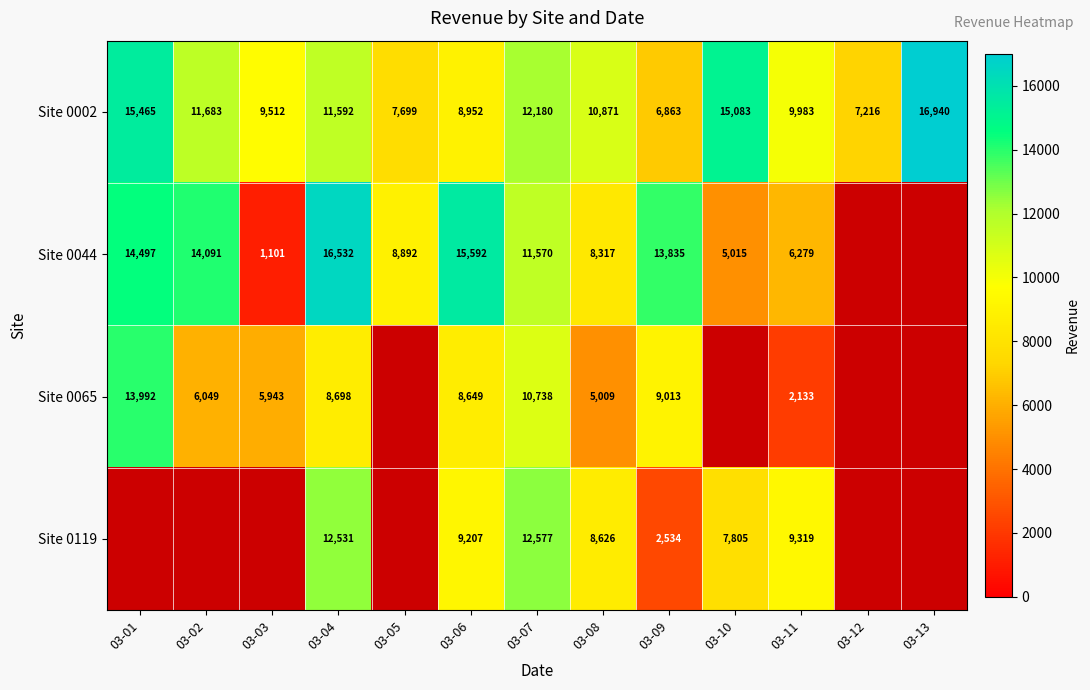

How many distinct data groups are displayed?

4